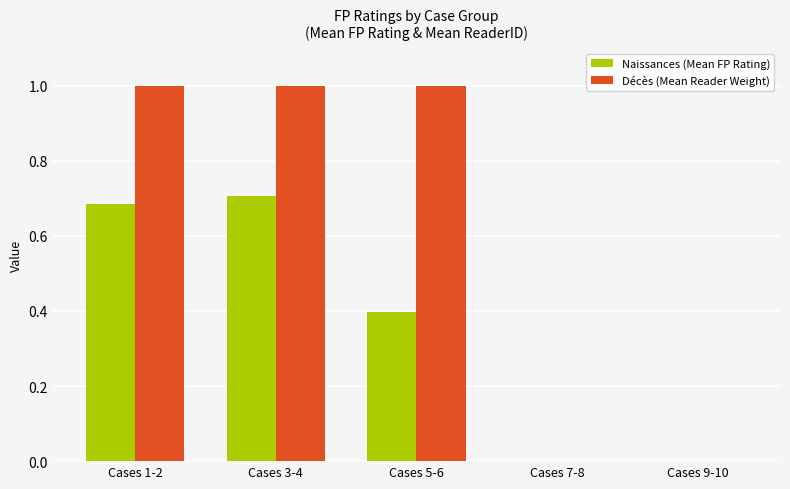

Which series has the largest range (max minus min)?

Décès (Mean Reader Weight)